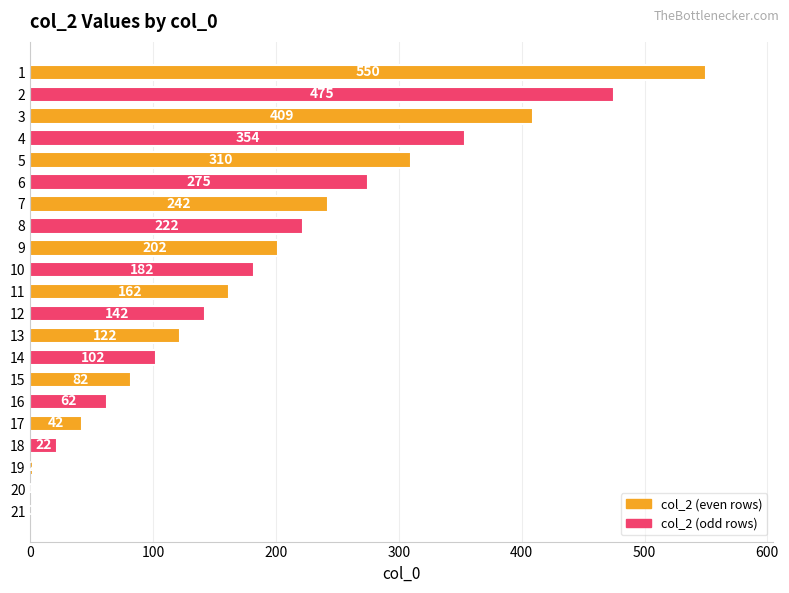

Is it true that the value at 1 is 550?

True